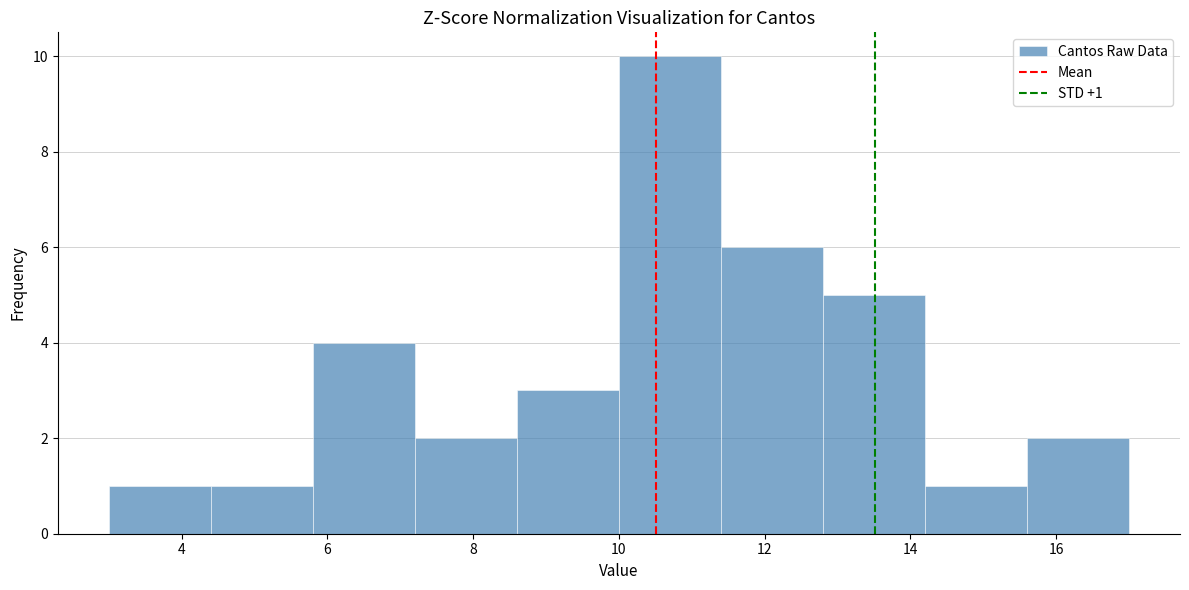

Which range on the x-axis has the tallest bar?

10.0 to 11.4